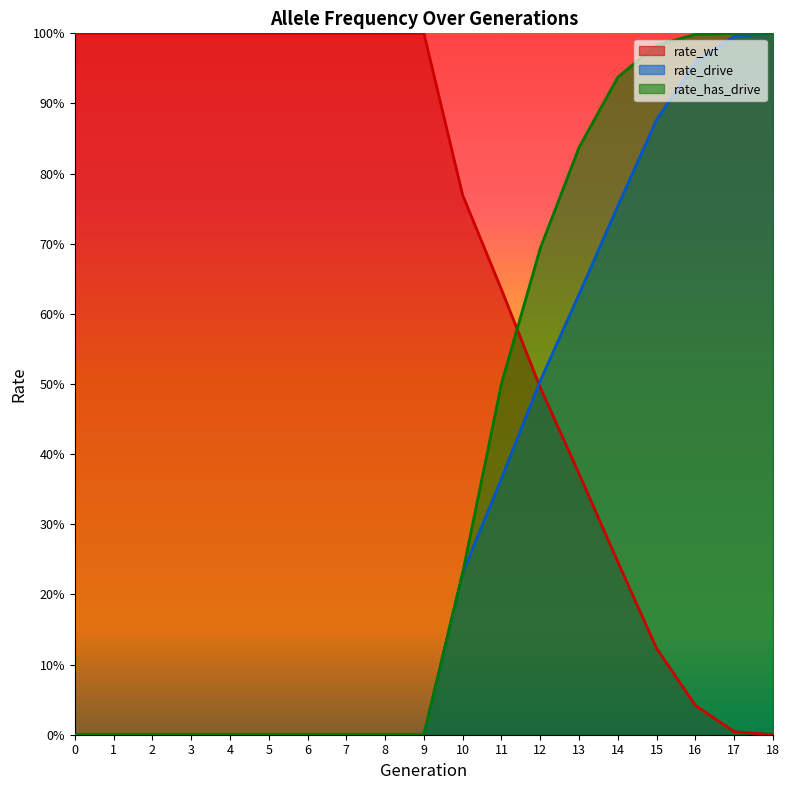

Which series has the largest total across all categories?

rate_wt